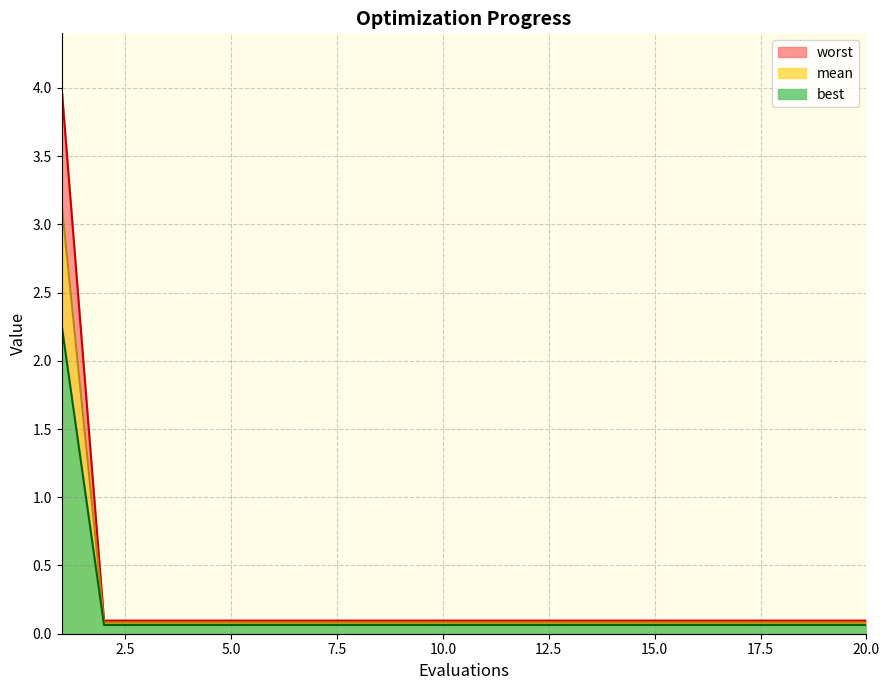

What is the average value of the worst series?

0.2